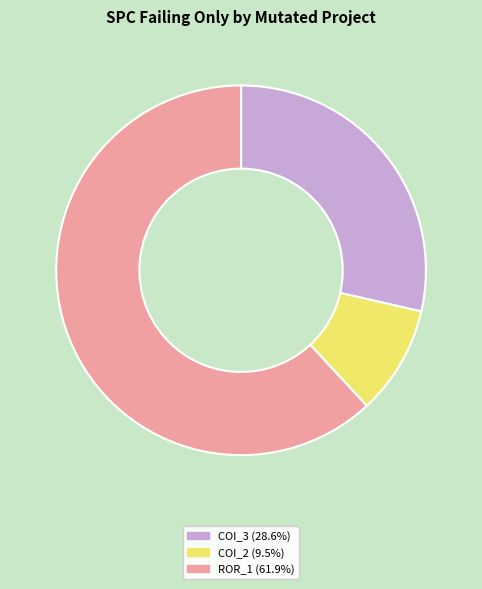

Count the number of slices in the pie.

3